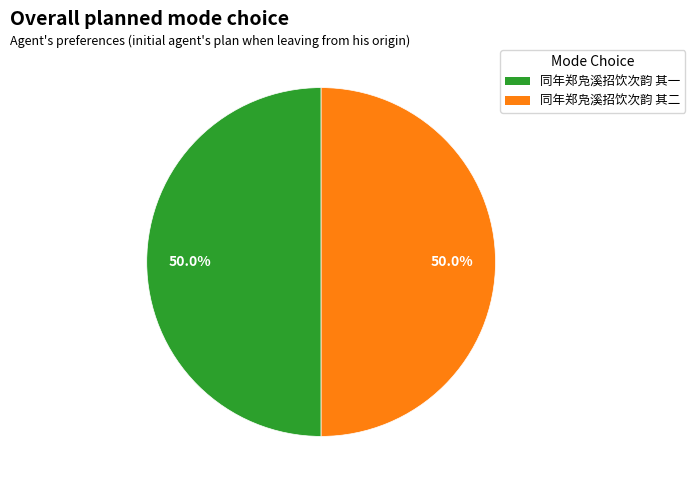

How much of the chart is everything except 同年郑凫溪招饮次韵 其一?

50.0%